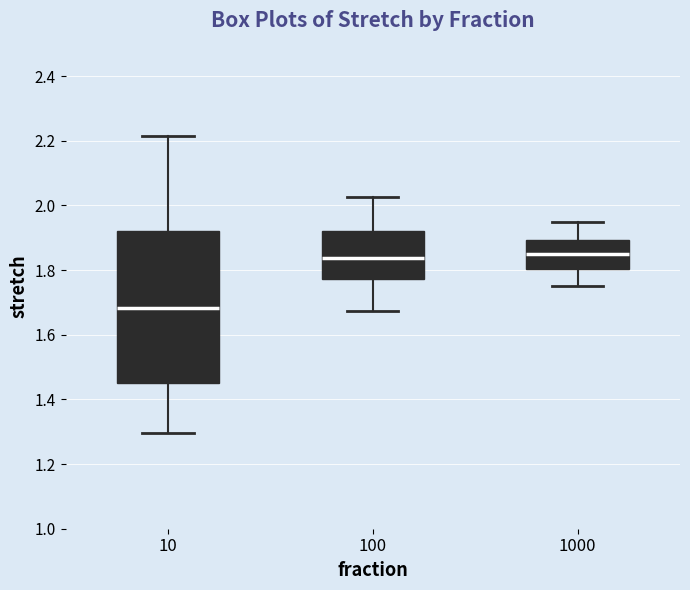

Which box is the tallest, from its lower edge to its upper edge?

10